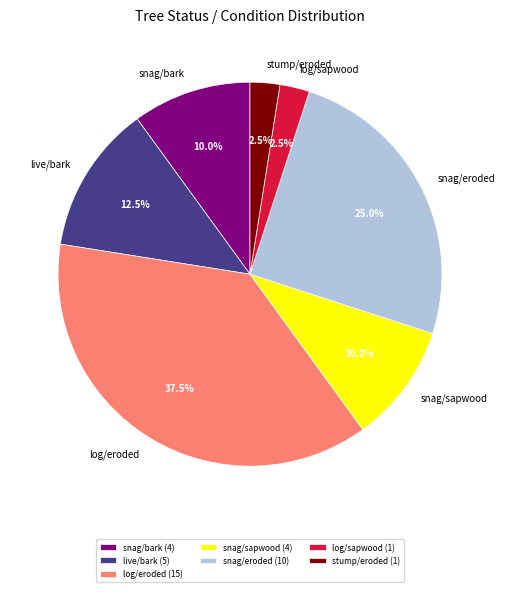

What is the ratio of the value at live/bark to the value at log/sapwood?

5.0